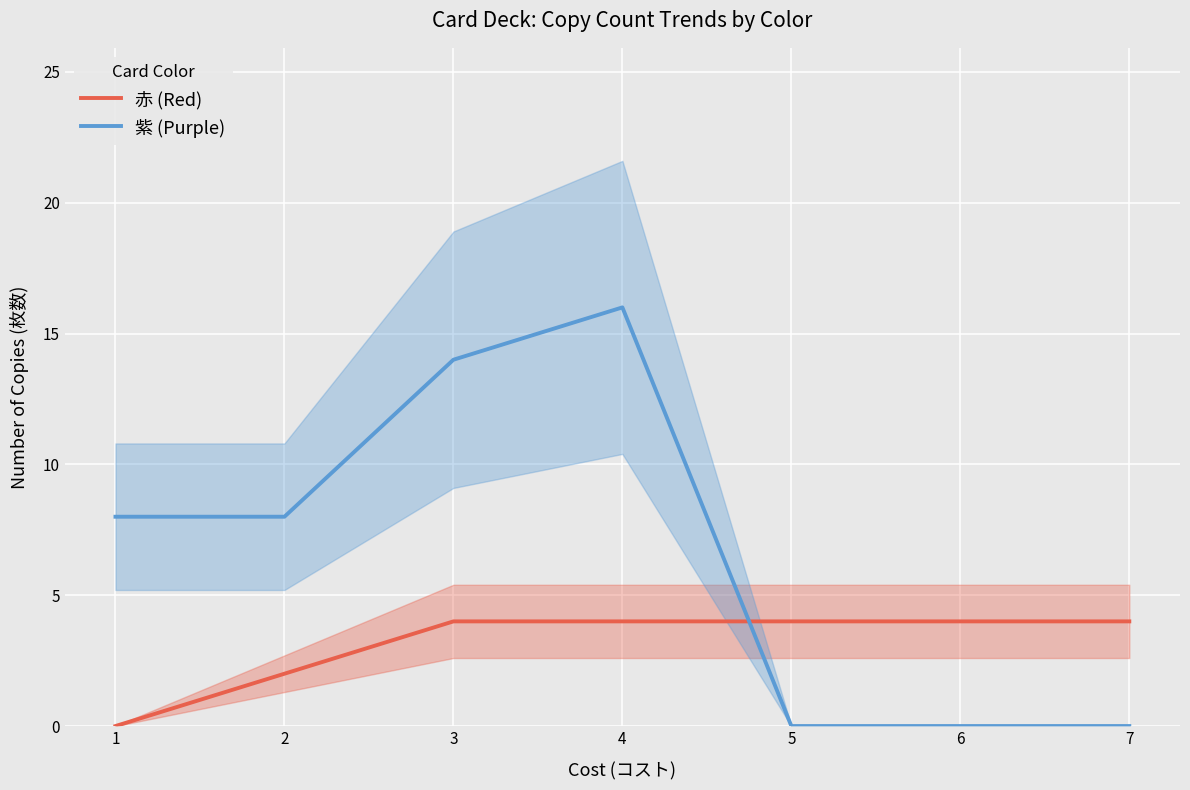

True or false: 赤 (Red) has a value of 4 at 6.

True